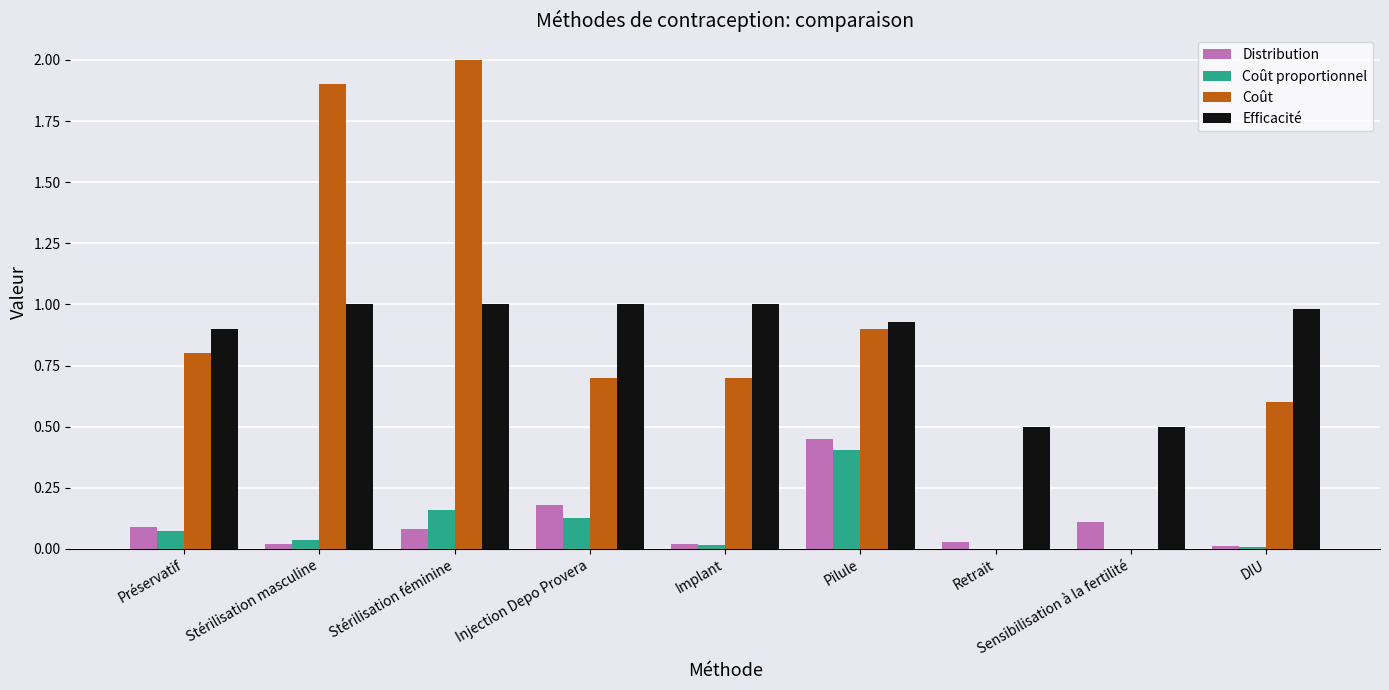

At which category is the sum across all series the highest?

Stérilisation féminine